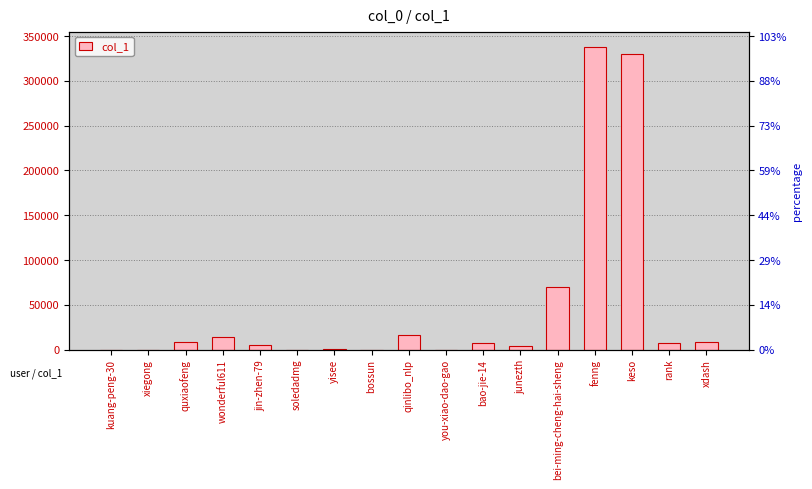

Which category has the lowest value across all series?

bossun